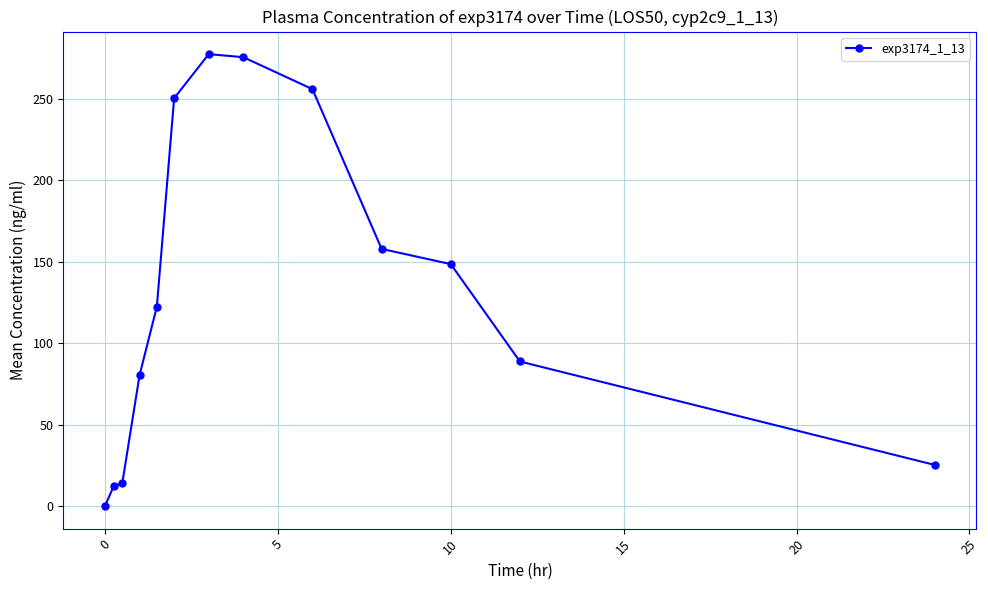

What is the maximum value shown in the chart?

277.6